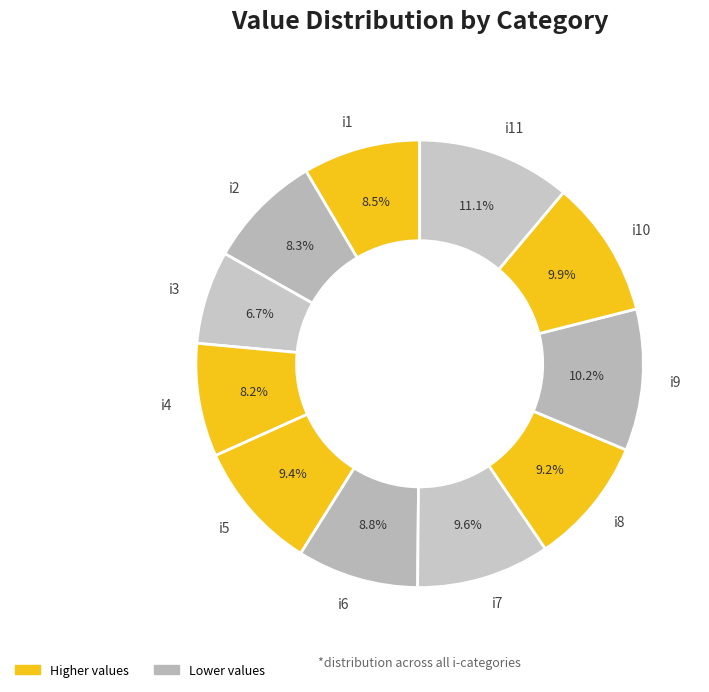

Which slice is the smallest?

i3